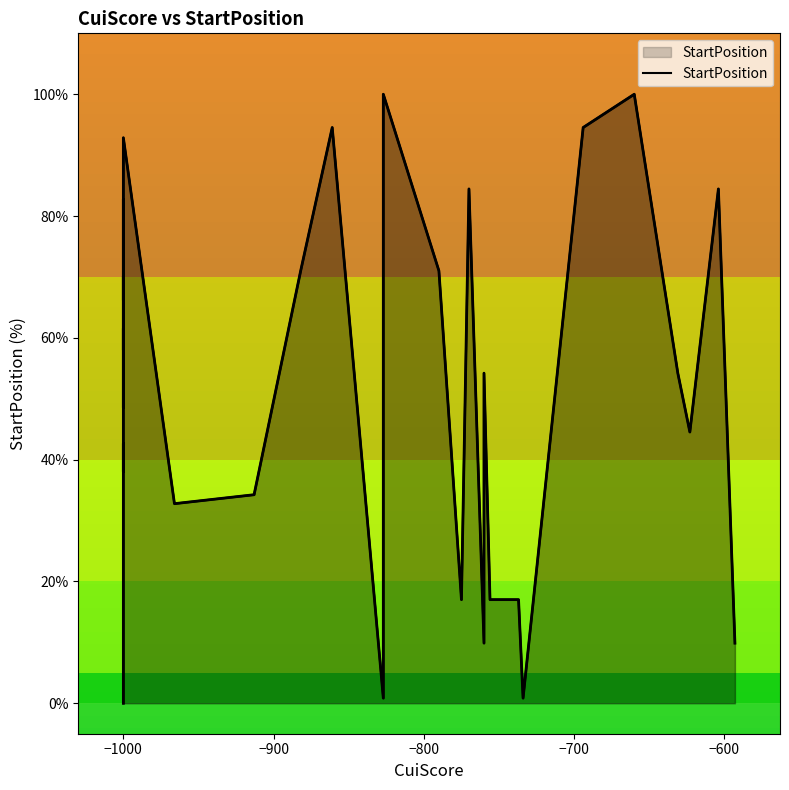

Does the chart have visible grid lines?

No